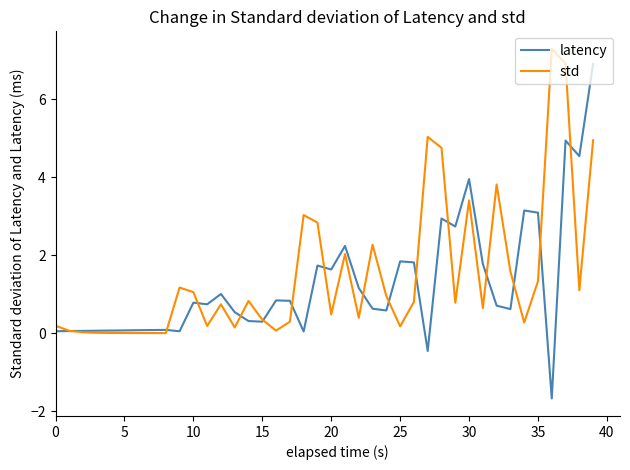

How many values in the latency series are below 0?

2